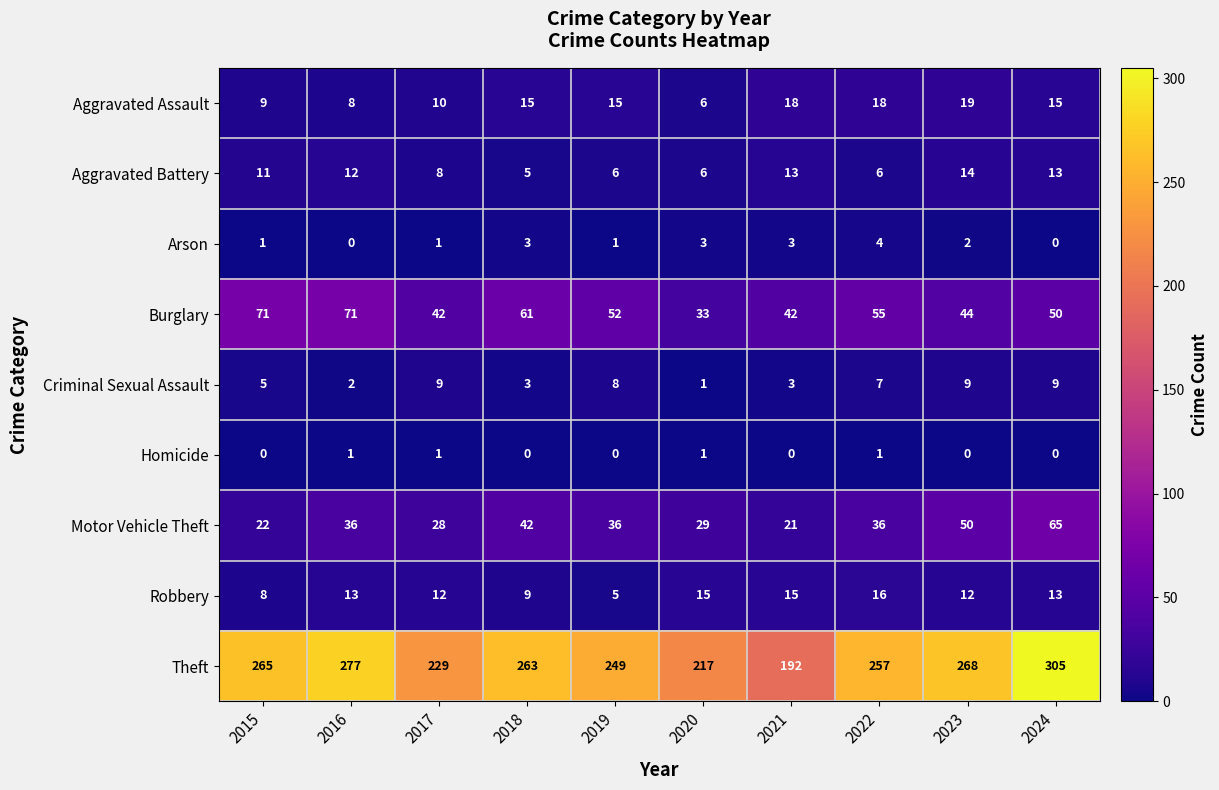

What is the sum of all Criminal Sexual Assault values?

56